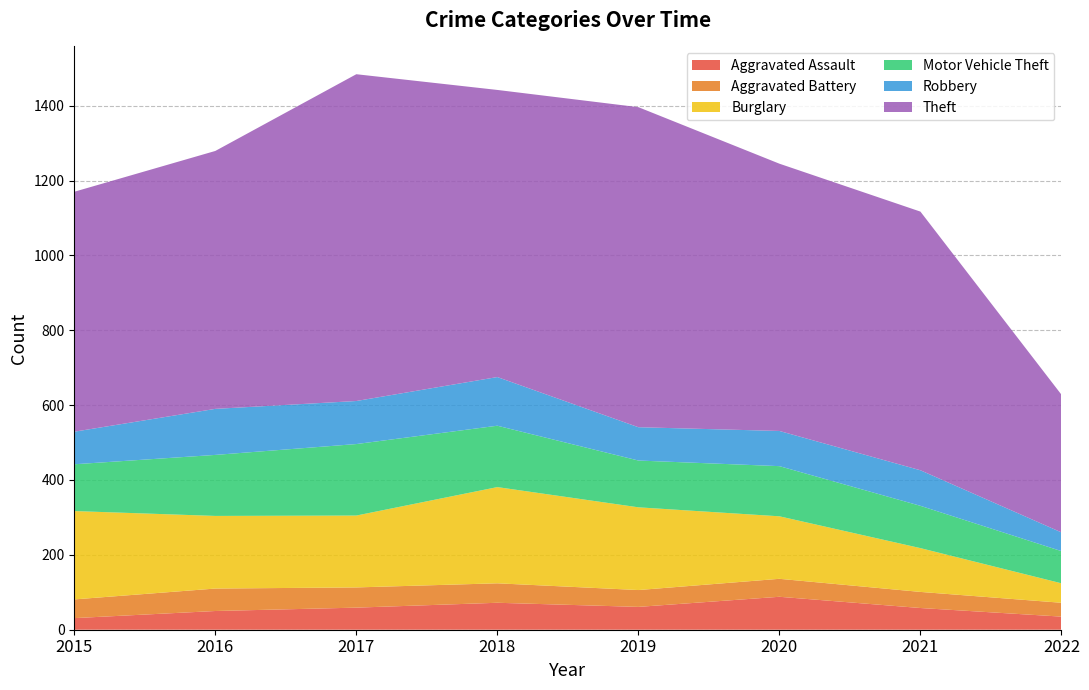

Reading right to left, what are all the values shown in this chart?

Aggravated Assault: 35	58	88	61	72	59	50	31
Aggravated Battery: 37	43	48	45	52	54	60	50
Burglary: 52	117	167	221	257	192	194	236
Motor Vehicle Theft: 86	113	134	125	164	191	163	125
Robbery: 50	95	94	89	130	115	123	87
Theft: 368	691	714	855	767	873	689	641